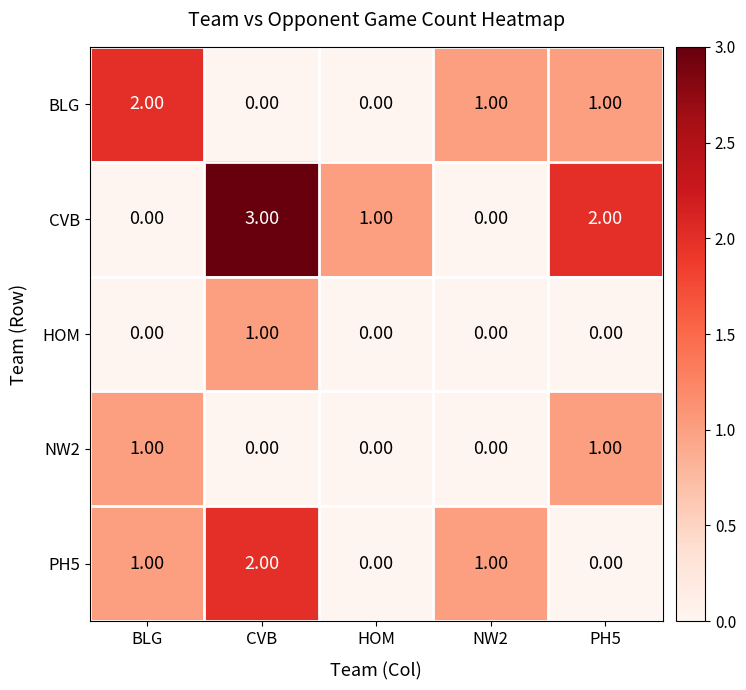

Where does the CVB series first go above 1?

CVB